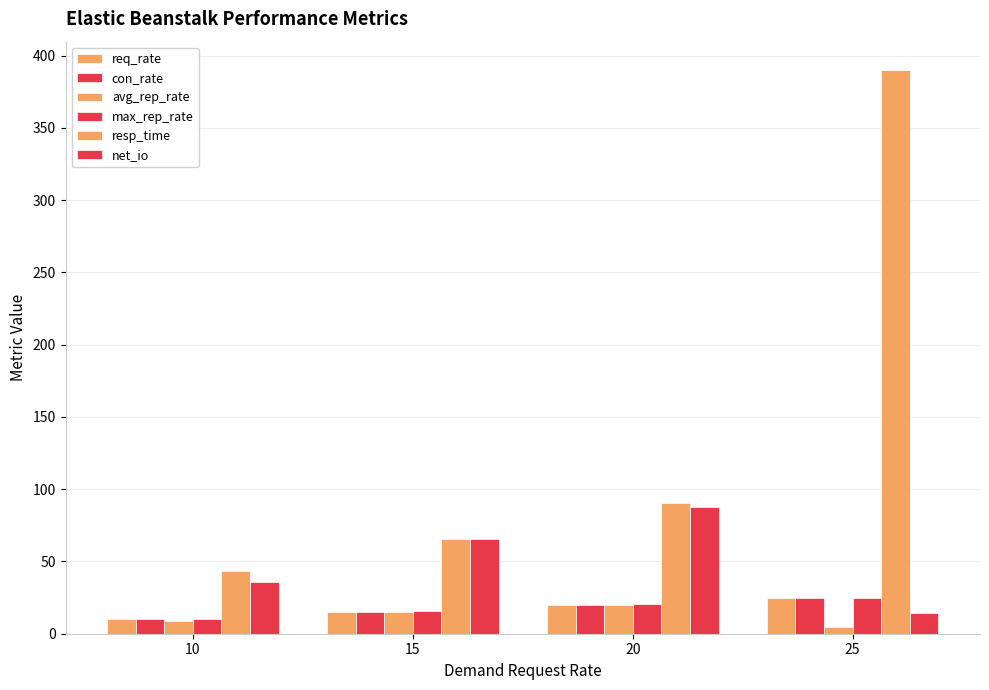

Does the chart contain stacked bars?

No